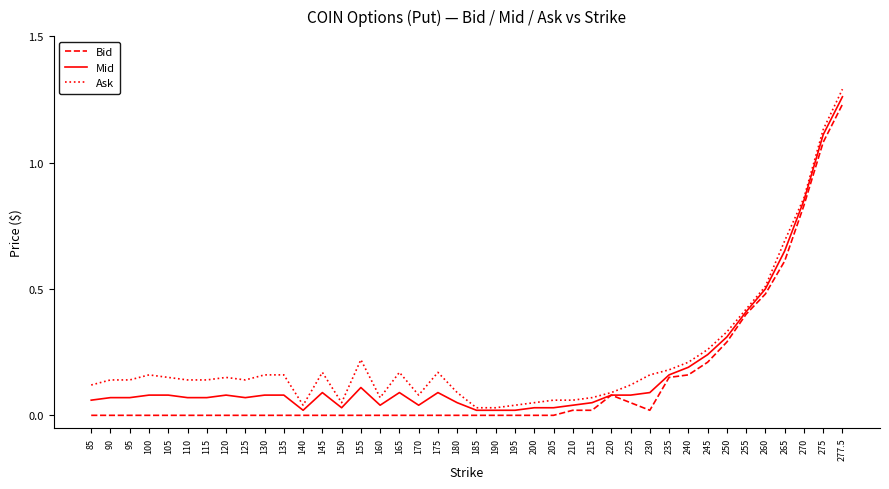

List the series in order of their peak value, lowest first.

Bid, Mid, Ask